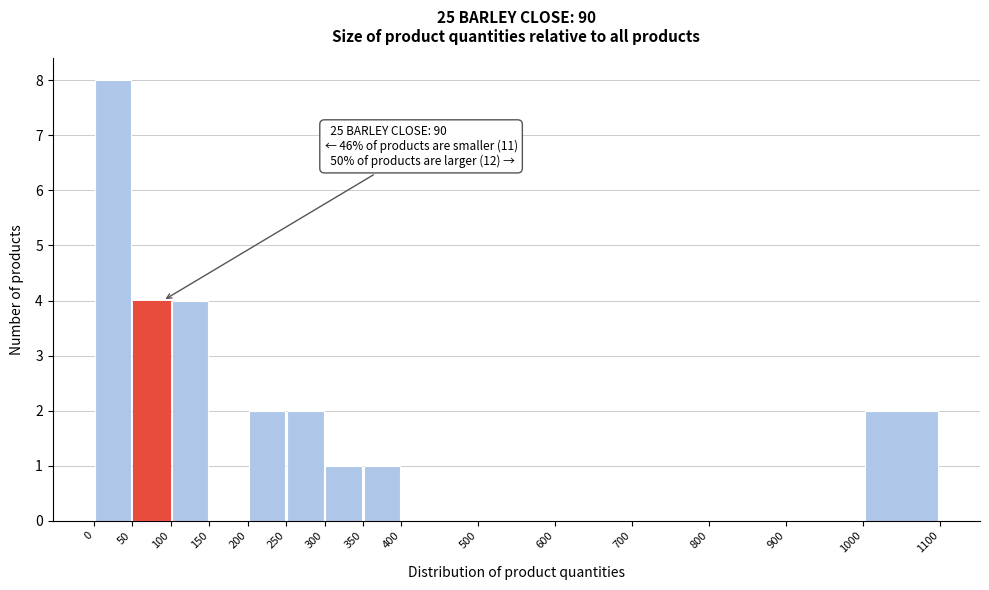

Which range on the x-axis has the tallest bar?

0 to 50